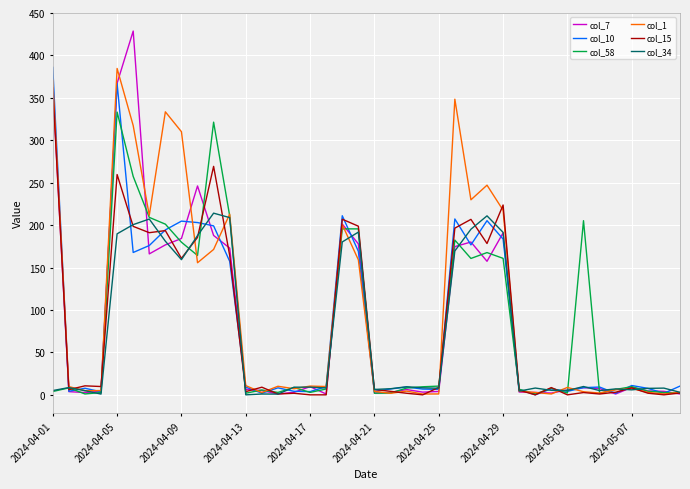

What is the greatest value displayed?

428.7